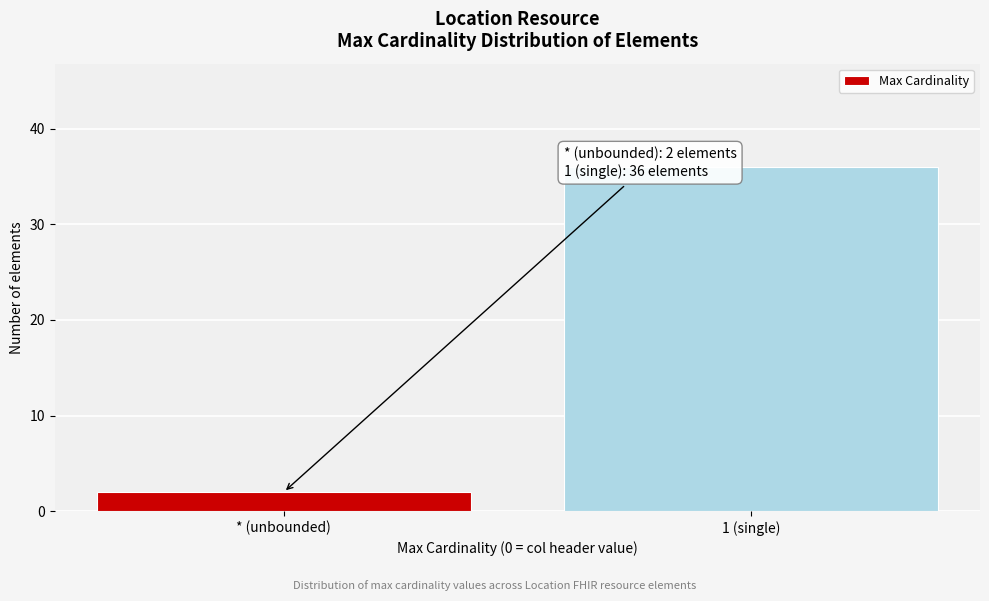

Reading left to right, list all the values displayed in this chart.

2	36